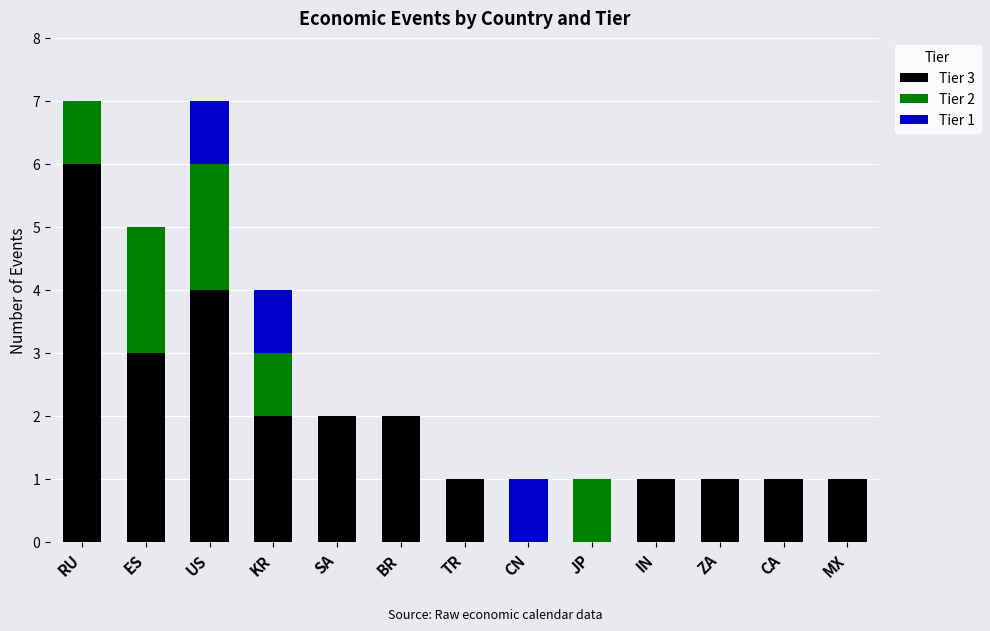

Is it true that Tier 3 equals 6 at RU?

True